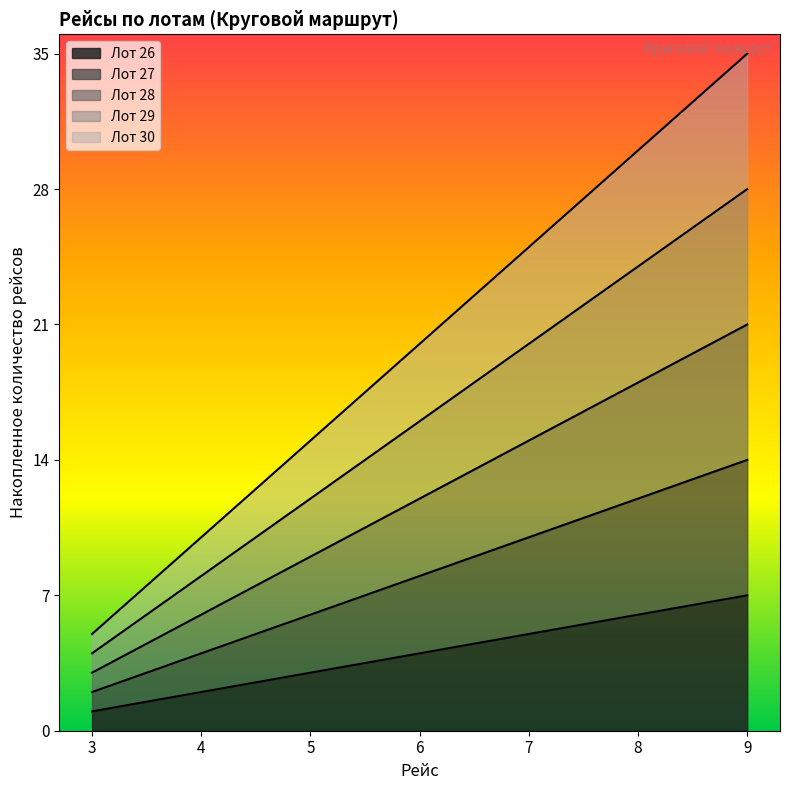

Between 3 and 6, which is larger?

6